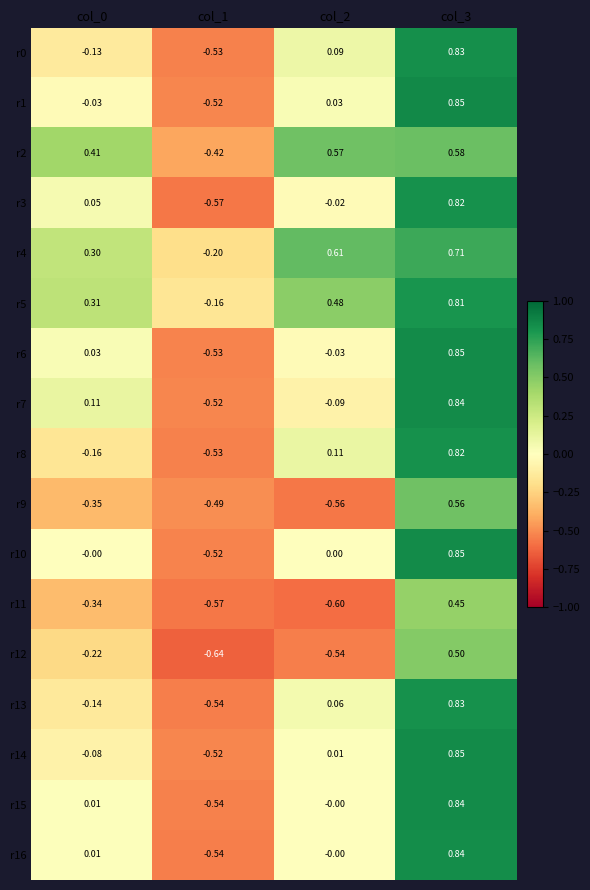

Is the value of r13 at col_3 greater than the value of r3 at col_0?

Yes